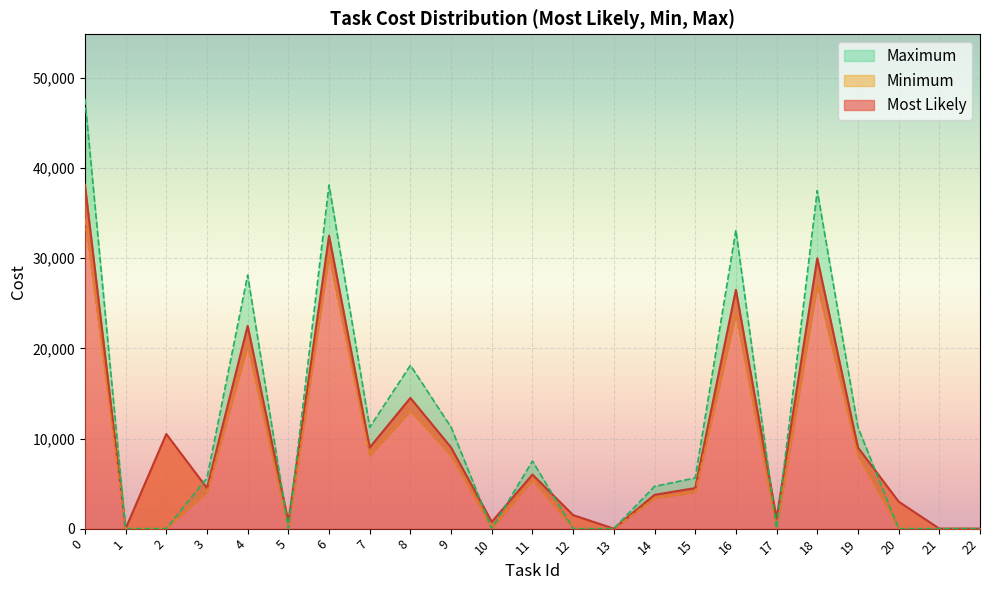

True or false: Minimum and Most Likely intersect in this chart.

False